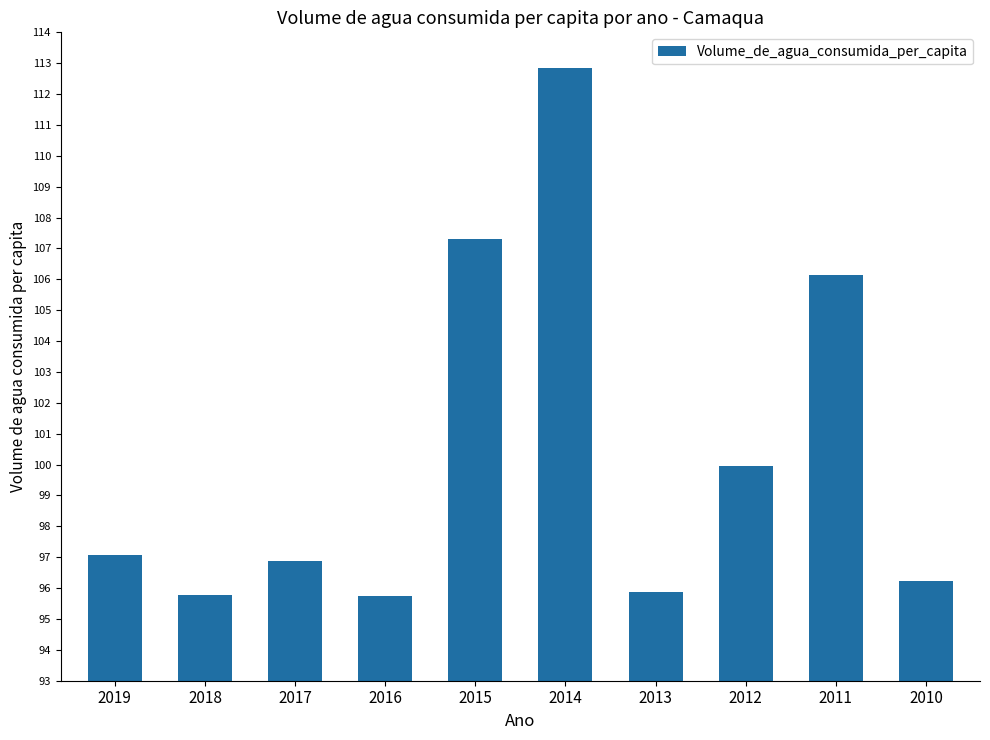

Where is the data nearest to the value 104?

2011